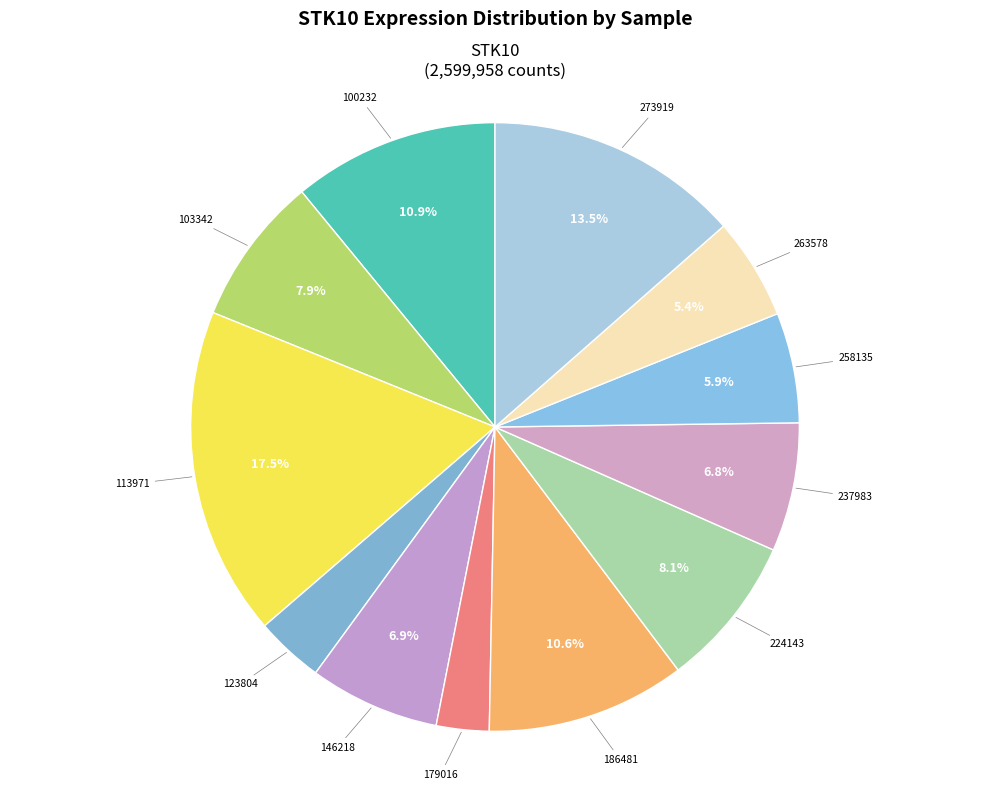

Between 103342 and 237983, which is larger?

103342